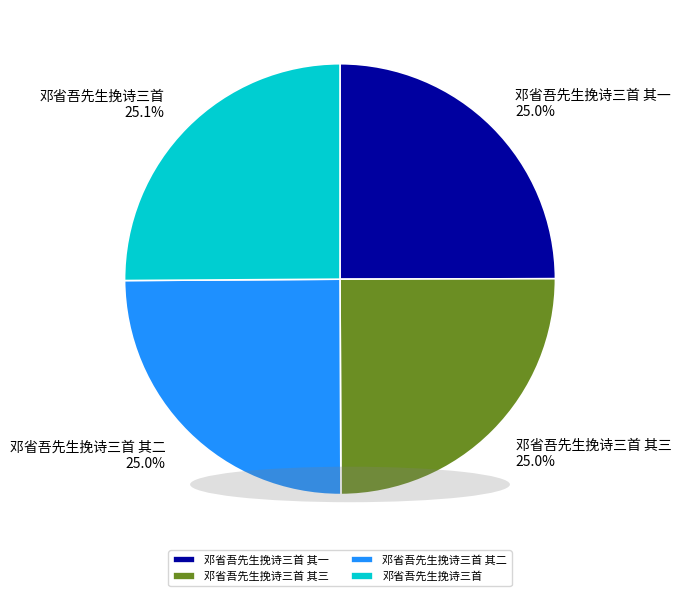

Is there a majority slice in this chart?

No